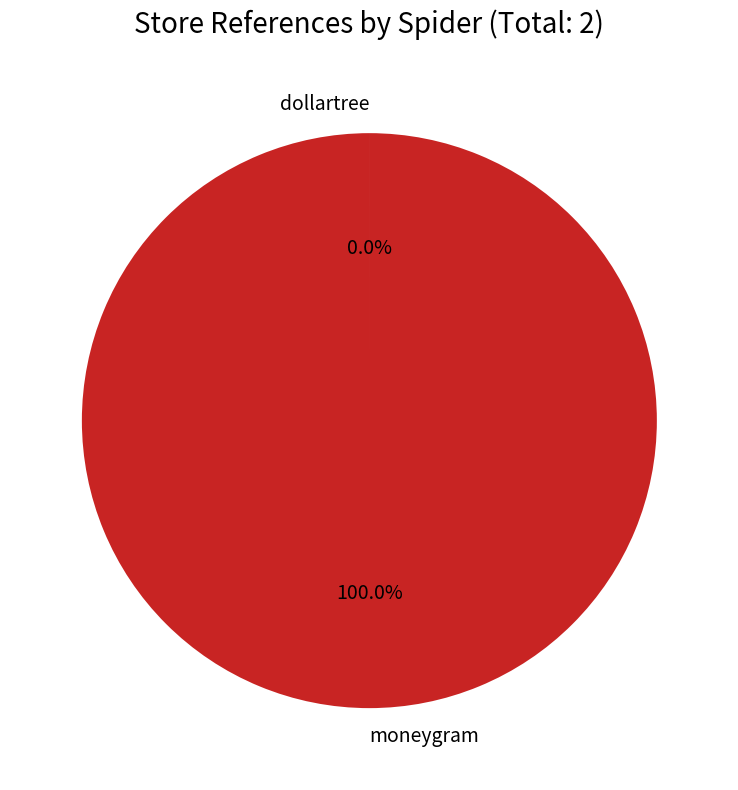

Does moneygram account for over 50% of the chart?

Yes